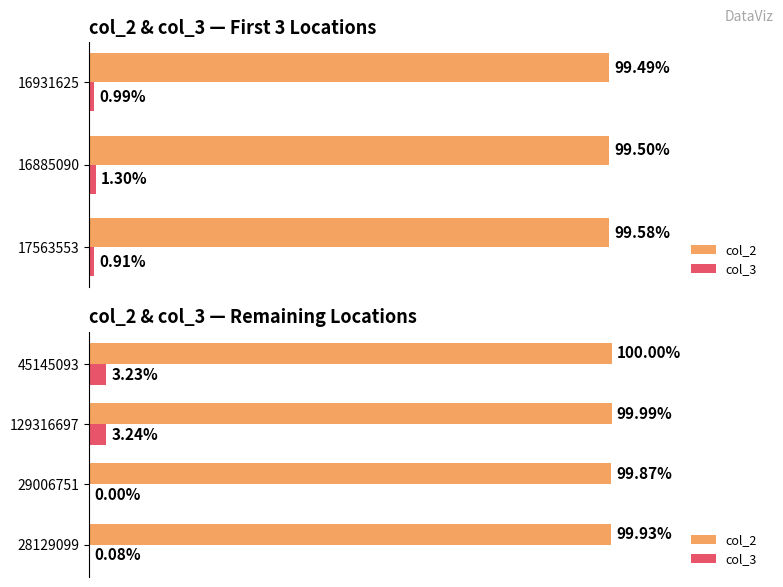

What is the greatest value displayed?

100.0